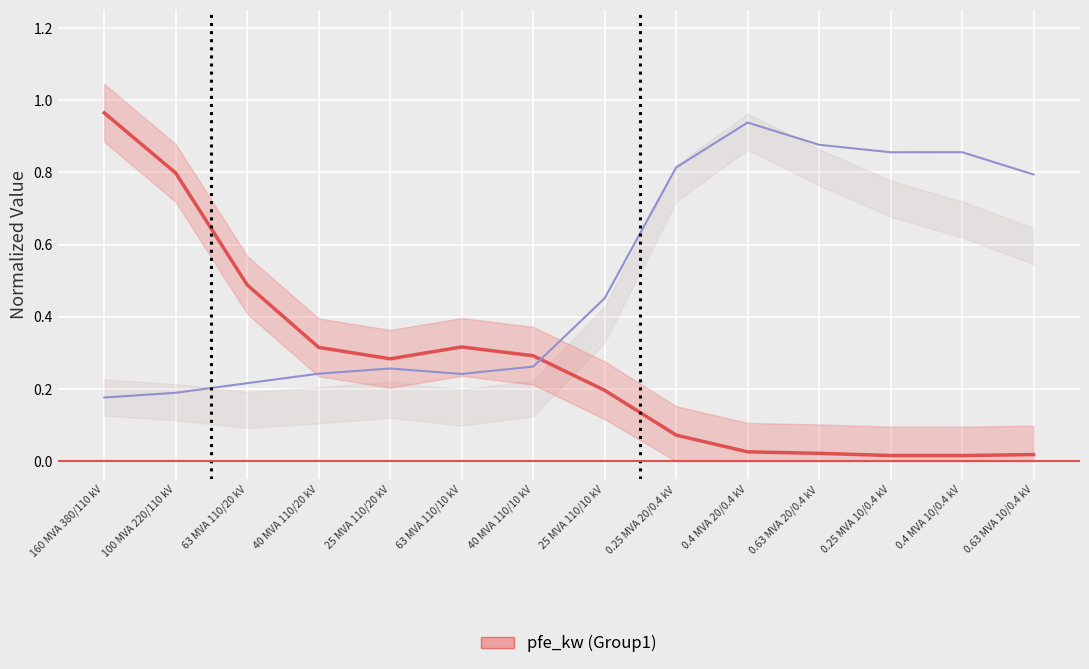

How many lines are shown in the chart?

2